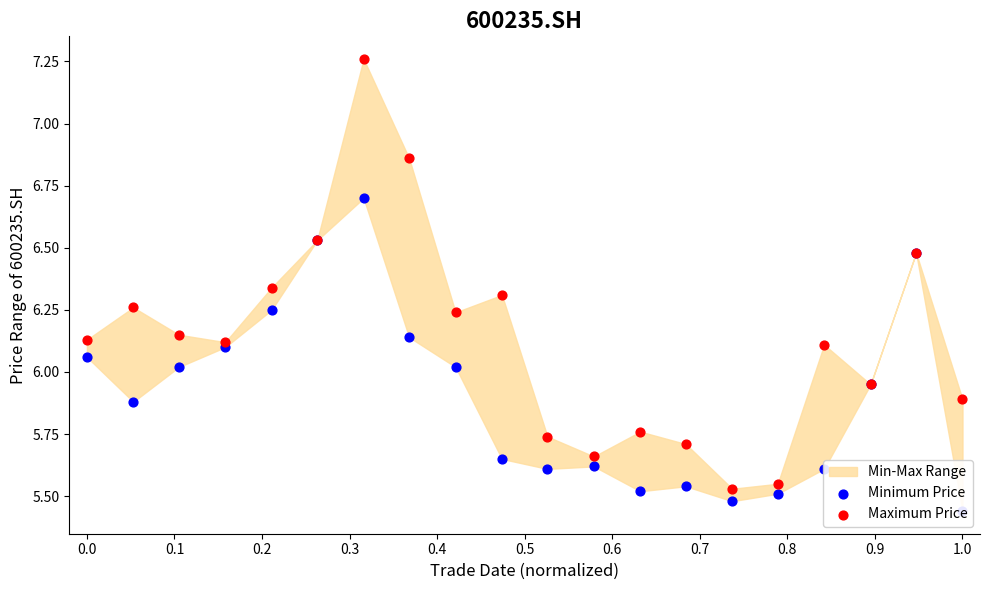

At how many categories does at least one series exceed 5?

20